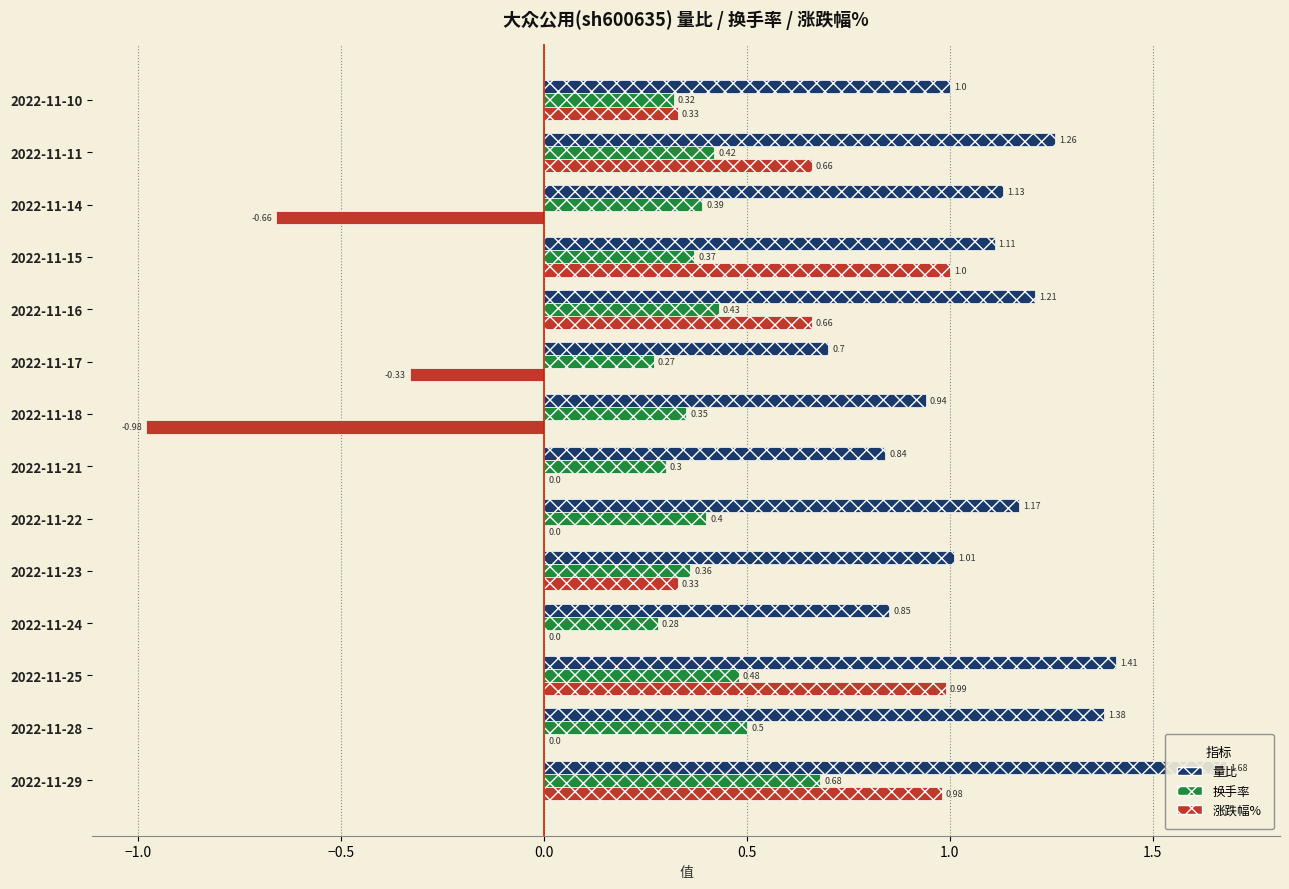

What is the total value across all series at 2022-11-28?

1.9